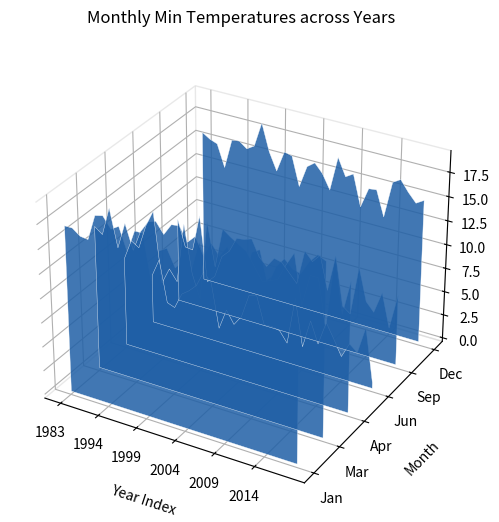

Reading right to left, list all the values displayed in this chart.

Jan: 13.5	17.9	16.8	18.2	17.4	17.3	16.1	17.4	17.1	16.7	17.5	17.1	19.3	16.3	17.0	16.1	17.8	17.3	13.8	18.6	18.6	16.3	18.6	18.1	19.2	19.0	16.4	16.5	17.1	17.1
Mar: 17.9	18.3	17.4	16.0	16.2	17.0	16.0	13.9	17.2	16.7	12.7	14.3	16.6	15.4	16.5	15.0	16.7	15.9	17.3	17.2	16.0	17.1	16.8	15.6	13.5	16.0	13.3	17.1	14.2	14.8
Apr: 13.6	10.0	15.6	8.1	13.0	13.0	9.7	14.8	13.4	11.7	11.3	11.0	12.3	13.6	14.1	14.6	15.2	11.1	15.5	7.3	9.7	14.6	8.4	9.5	7.8	15.0	13.3	10.8	11.3	9.2
Jun: 0.6	6.2	3.3	4.0	2.4	4.0	5.5	3.0	5.2	2.2	7.1	2.1	3.2	3.4	3.3	6.2	6.0	3.5	2.4	3.7	1.5	6.1	7.1	5.4	4.6	4.0	2.3	2.6	7.0	5.1
Sep: 7.4	3.7	7.2	4.9	5.8	9.2	4.0	4.6	9.7	5.8	9.3	8.4	9.3	5.6	6.5	7.4	7.6	6.5	7.3	9.0	8.7	8.6	7.0	6.2	3.8	3.0	9.9	6.0	6.1	8.9
Dec: 15.0	14.5	15.4	16.5	16.0	12.2	14.8	14.7	12.6	15.8	15.3	17.1	13.5	15.0	15.9	15.3	13.0	16.0	16.2	14.0	15.8	18.6	16.0	15.5	16.1	16.0	12.9	15.2	15.5	16.0